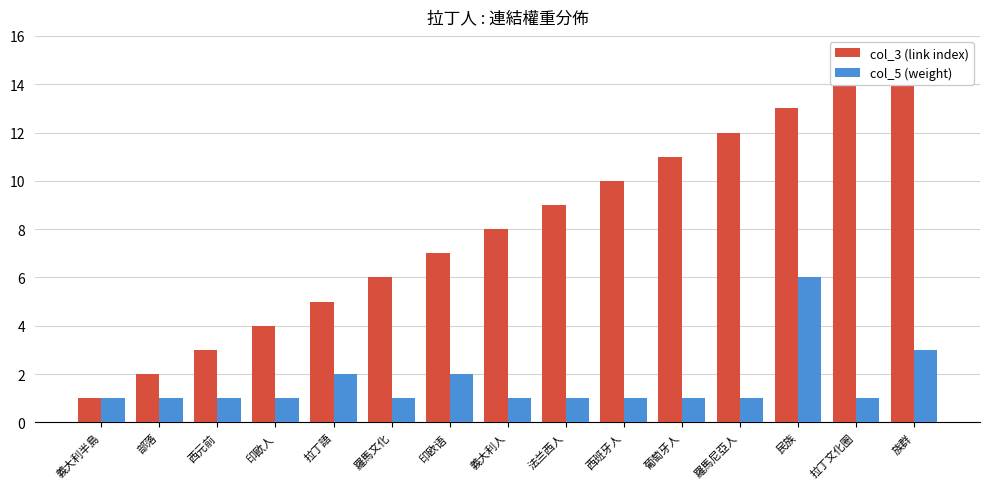

Which label corresponds to the smallest value in the chart?

義大利半島